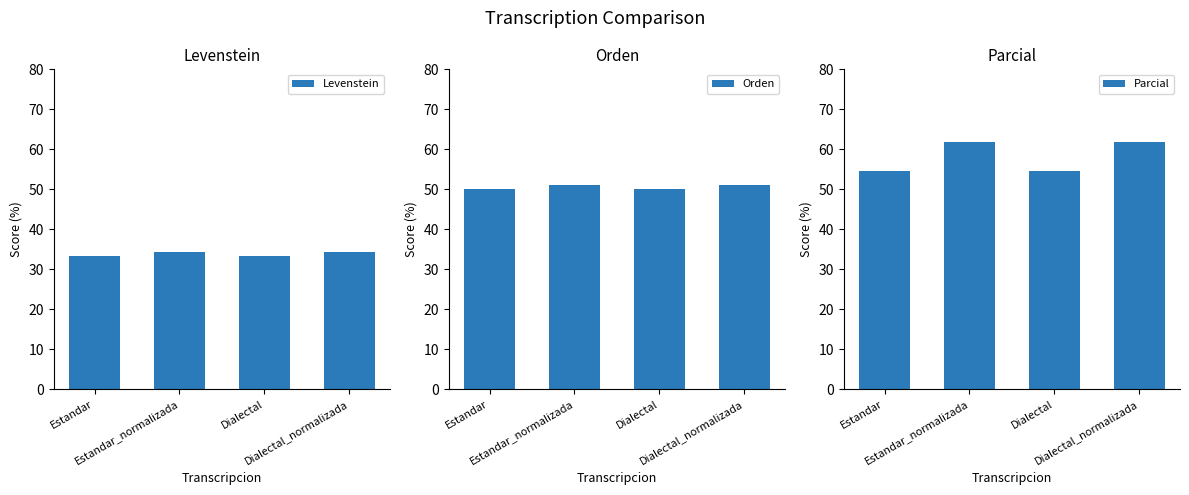

What is the label of the 4th bar from the left?

Dialectal_normalizada